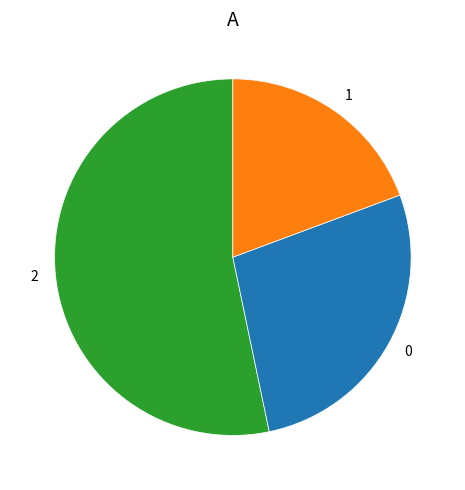

How many slices are in this pie chart?

3